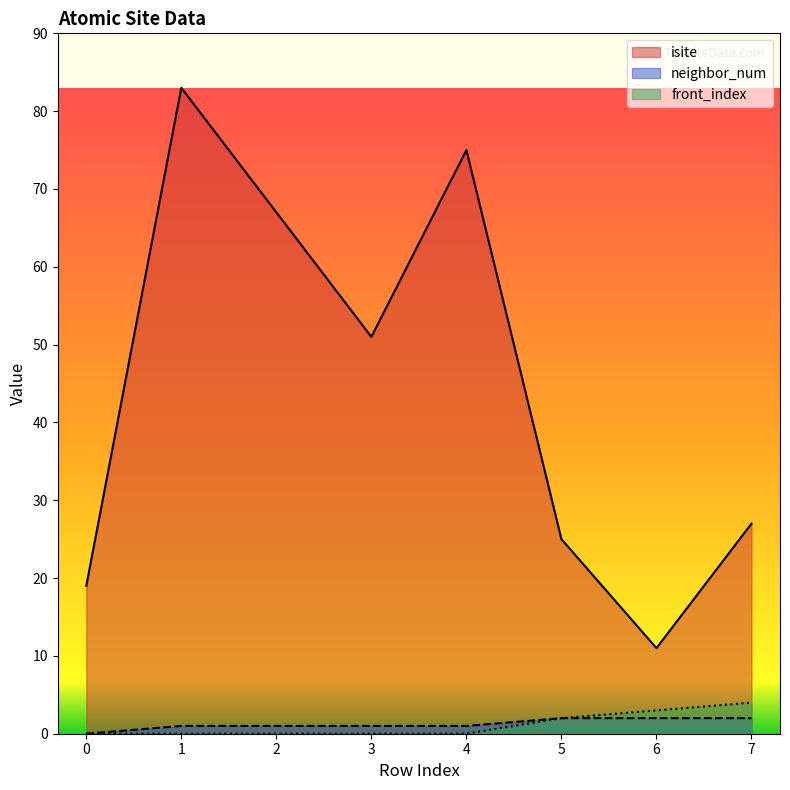

True or false: neighbor_num and front_index intersect in this chart.

False